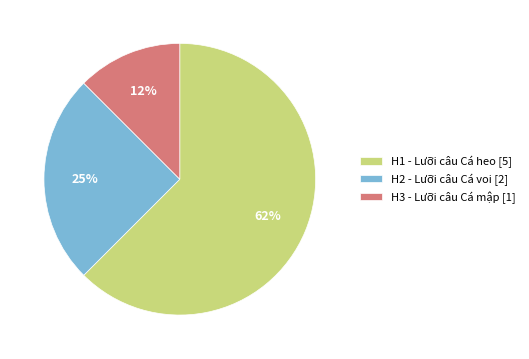

Is it true that H2 is 25% of the pie?

True